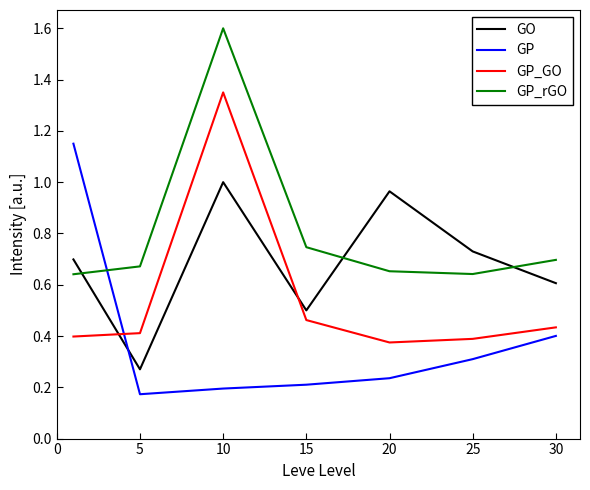

What is the sum of all GP_GO values?

3.8